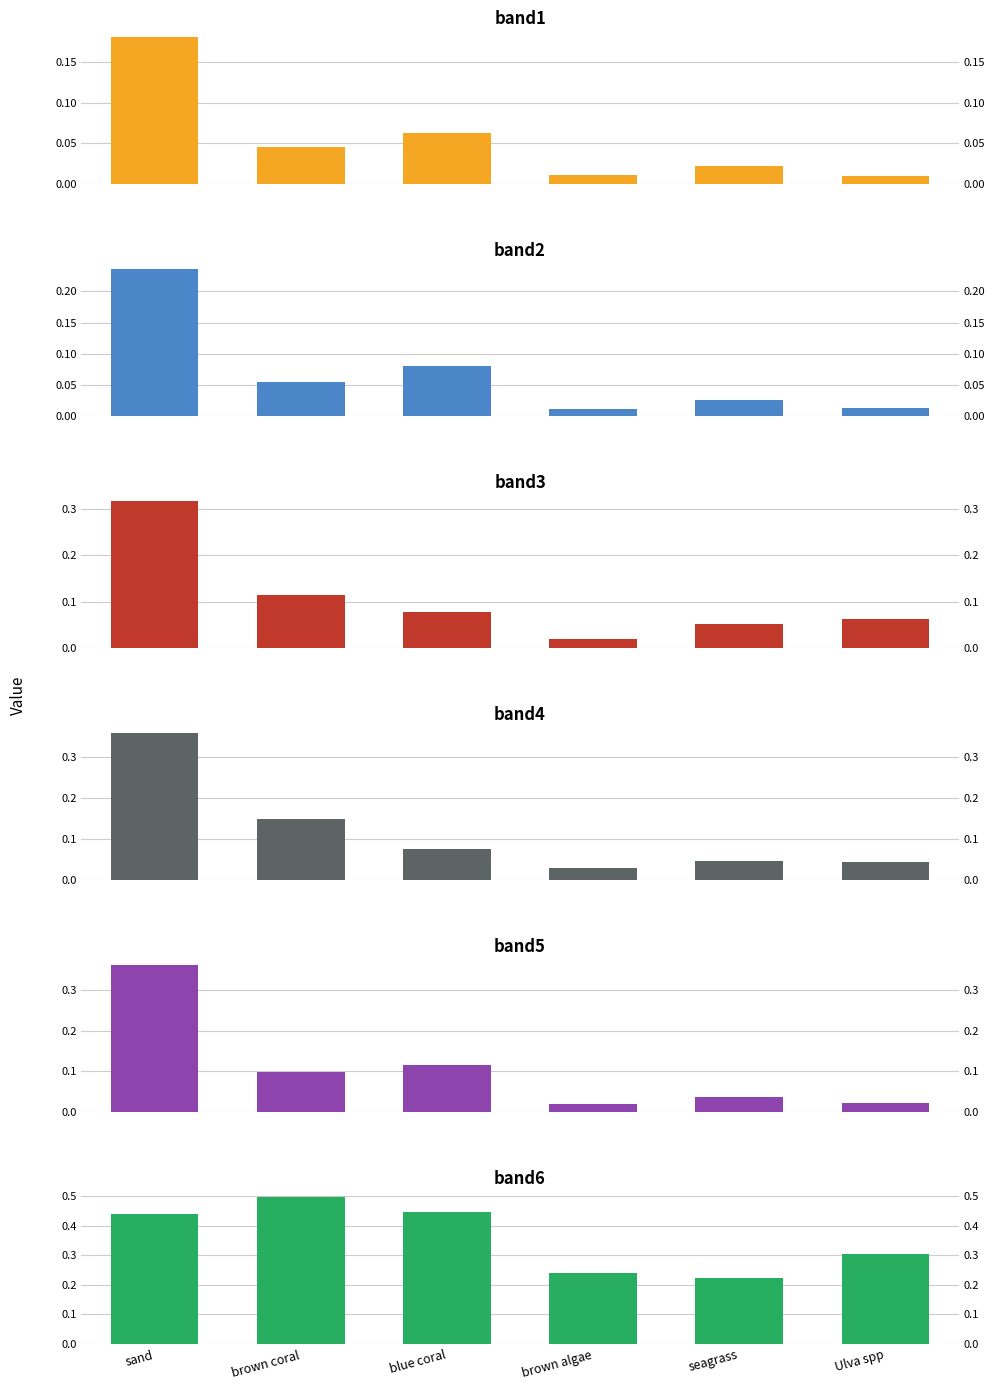

Which series has the largest range (max minus min)?

band5